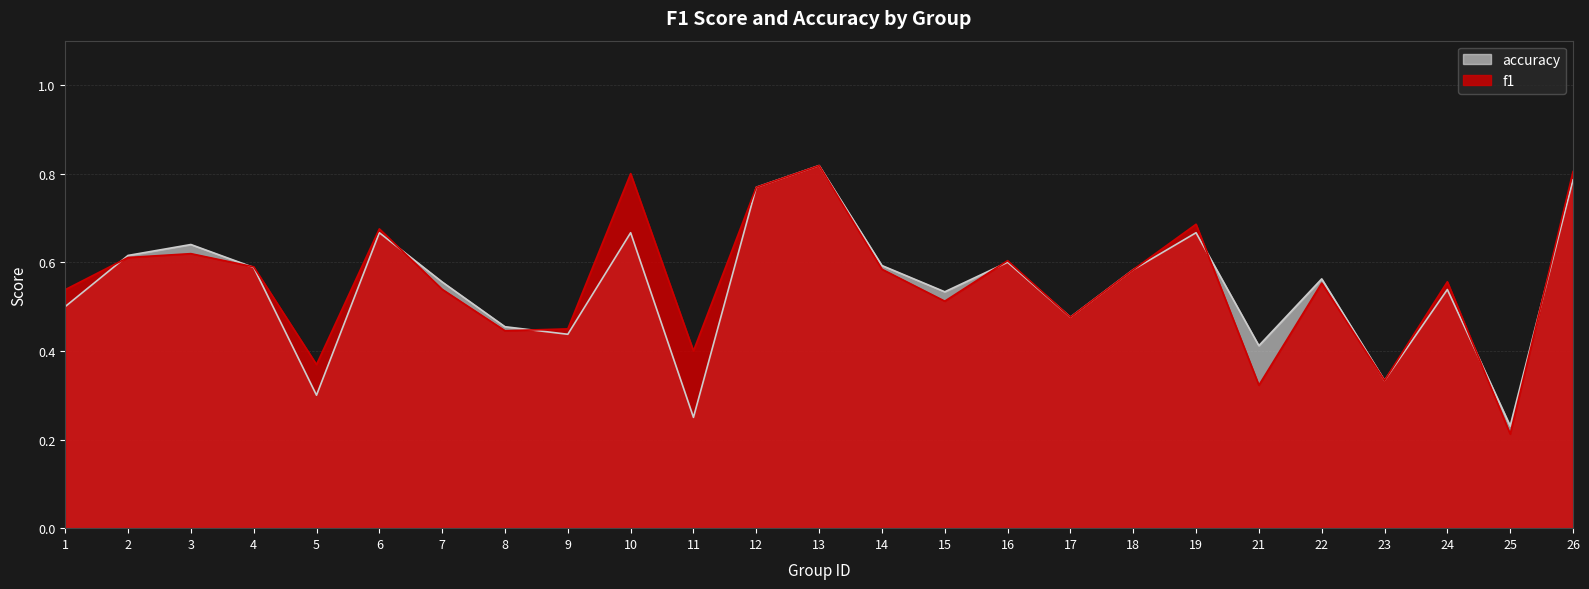

Where is the first local maximum for accuracy?

3